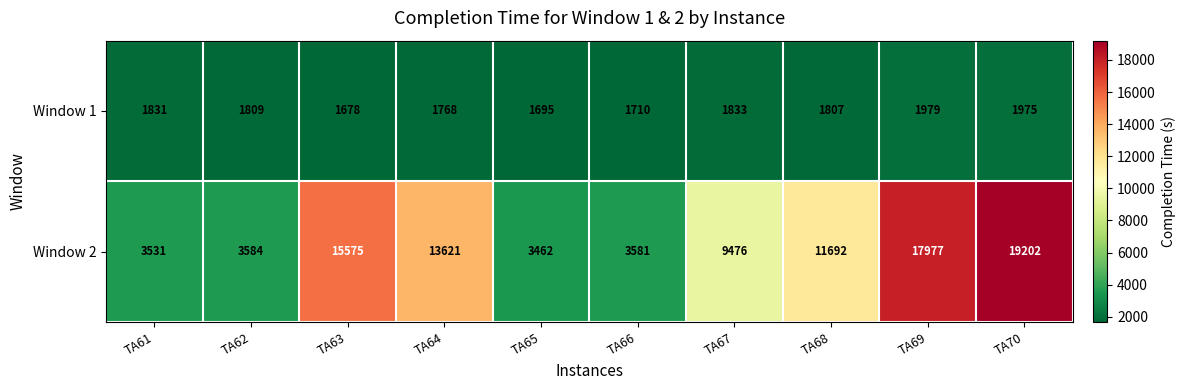

Which series has the largest total across all categories?

Window 2